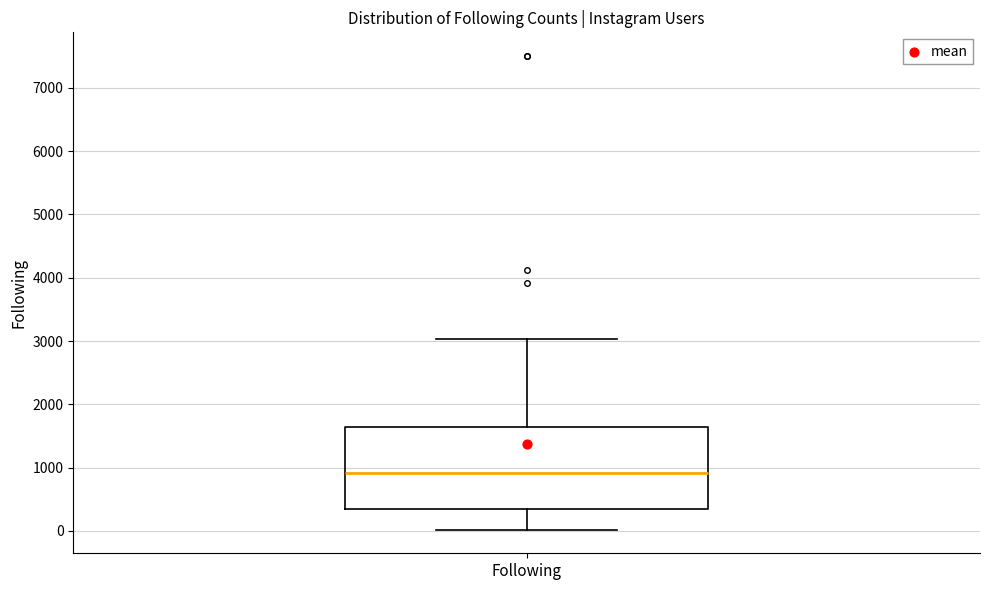

Transcribe this box plot: give where the median line is, the range the box spans, and where the two whiskers end, as read against the y-axis. The values are not printed on the chart, so give them approximately, as read against the axis.

median 900, box 300 to 1600, whiskers 0 to 3000